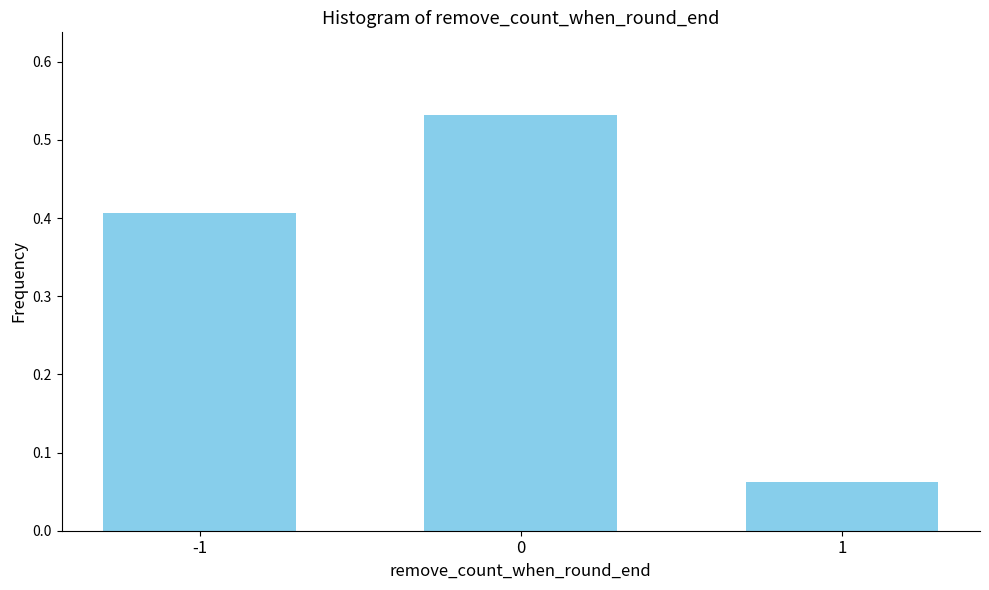

How many values are between 0 and 1?

3